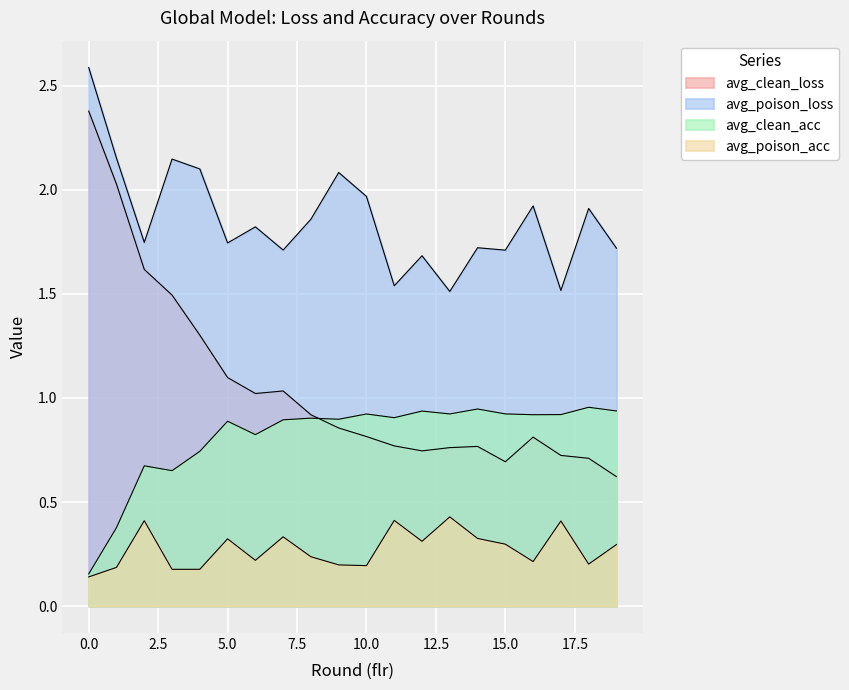

Which has a higher value, 6 or 12?

6